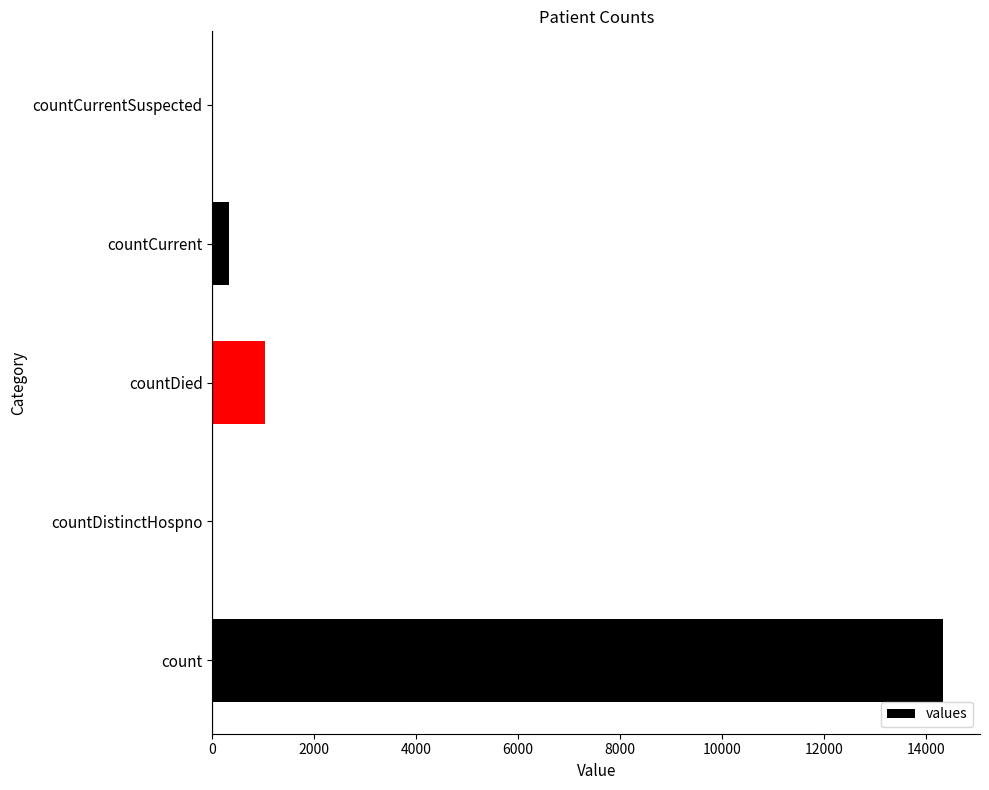

Where is the data nearest to the value 7174?

countDied